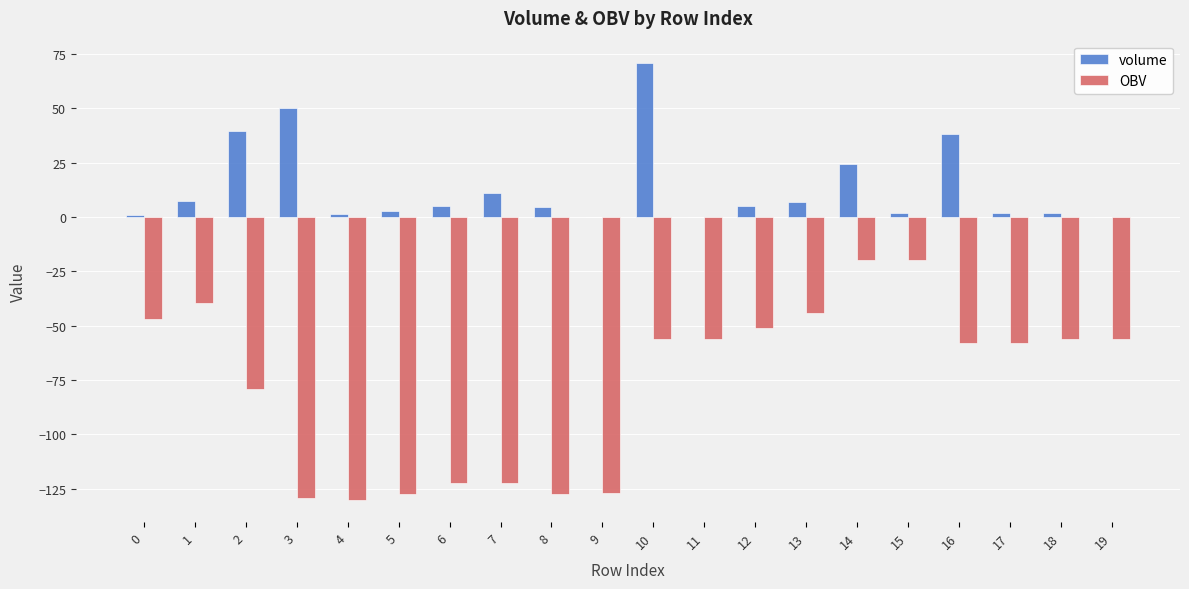

Which series changed the most between 8 and 12?

OBV